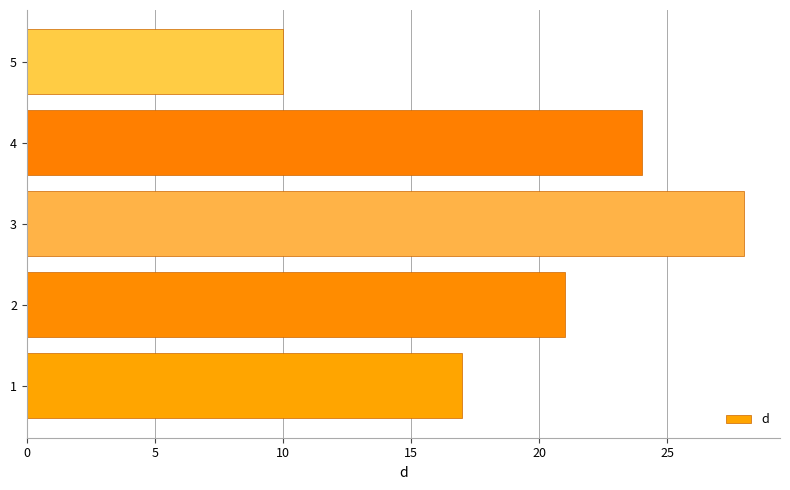

Is it true that the value at 4 is 24?

True